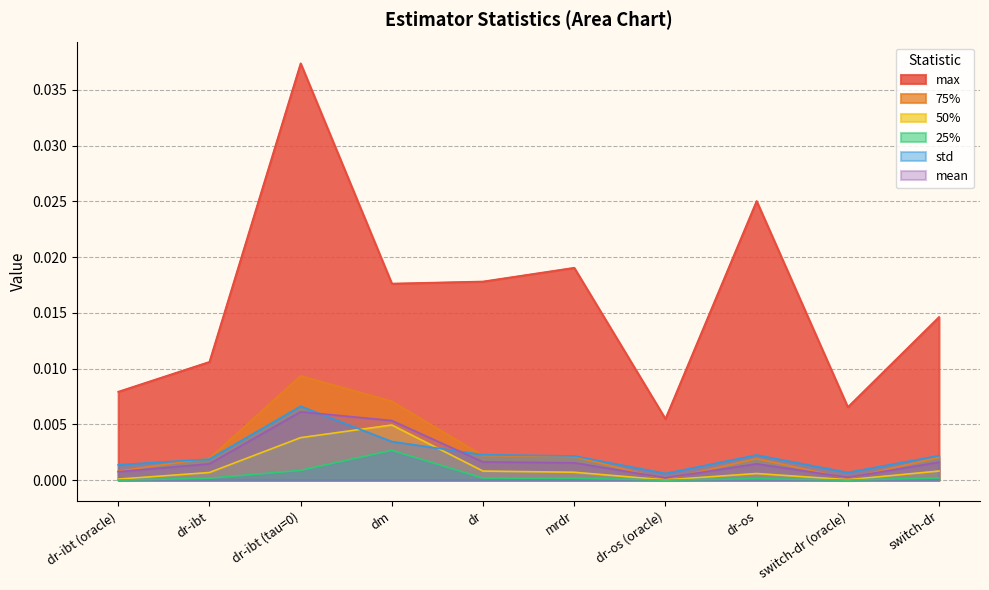

True or false: 50% and max cross at least once.

False